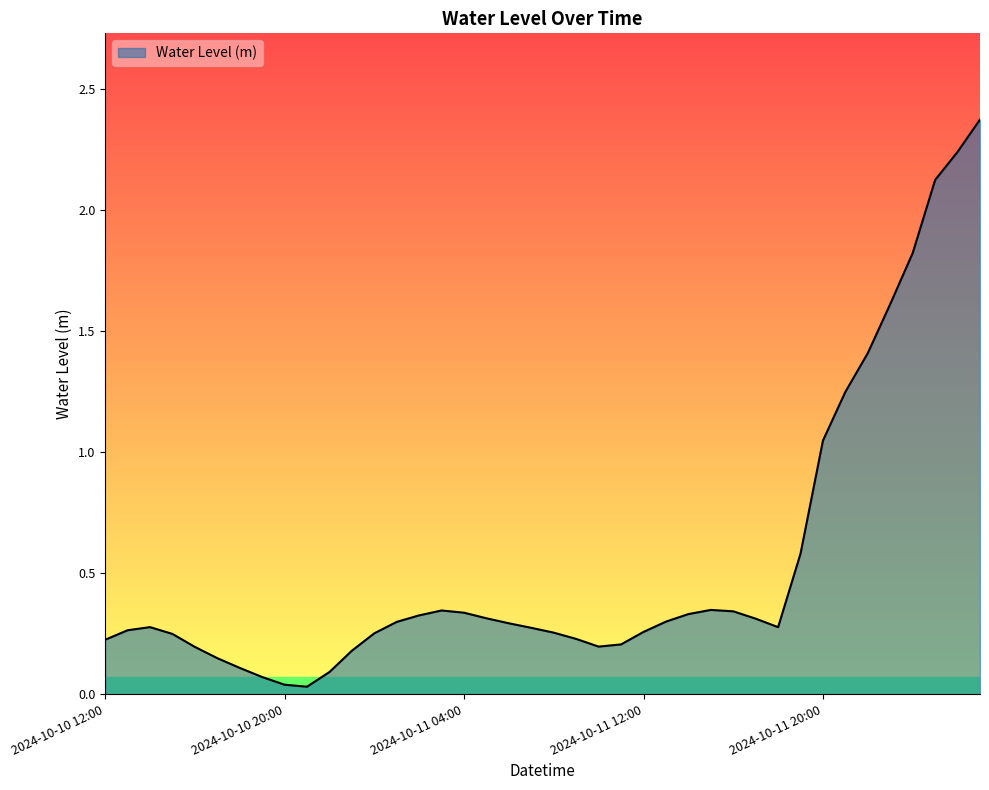

What is the maximum value shown in the chart?

2.4